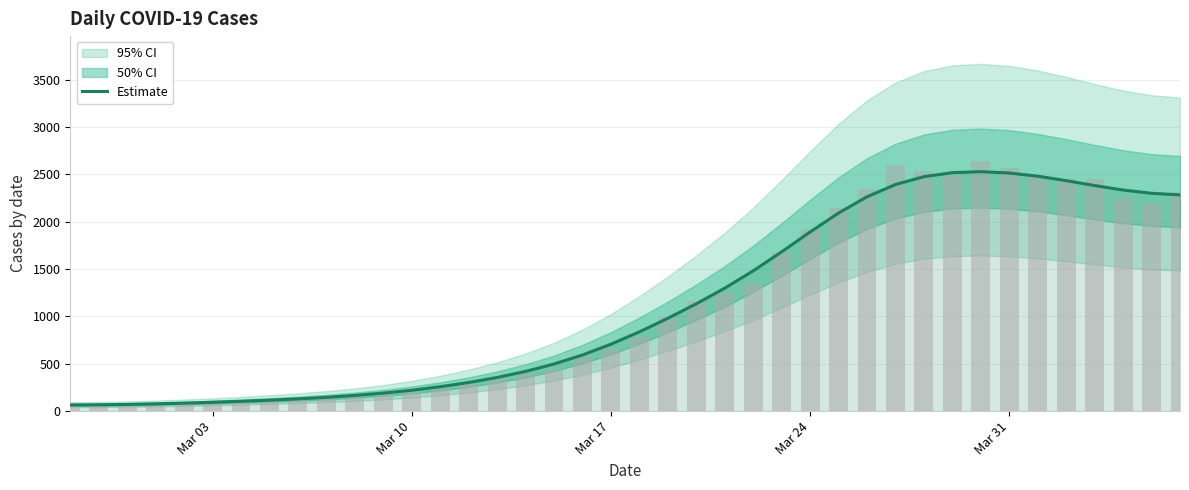

Reading left to right, list all the values displayed in this chart.

65.2	67.1	70.9	76.6	84.2	93.3	103.8	115.8	129.6	145.9	165.7	190.1	220.3	257.4	302.0	355.3	419.3	497.4	592.6	706.4	836.8	979.8	1132.7	1298.0	1480.8	1681.6	1891.0	2091.0	2262.6	2391.9	2475.1	2517.6	2528.1	2513.7	2480.1	2433.4	2381.5	2334.0	2299.8	2282.7